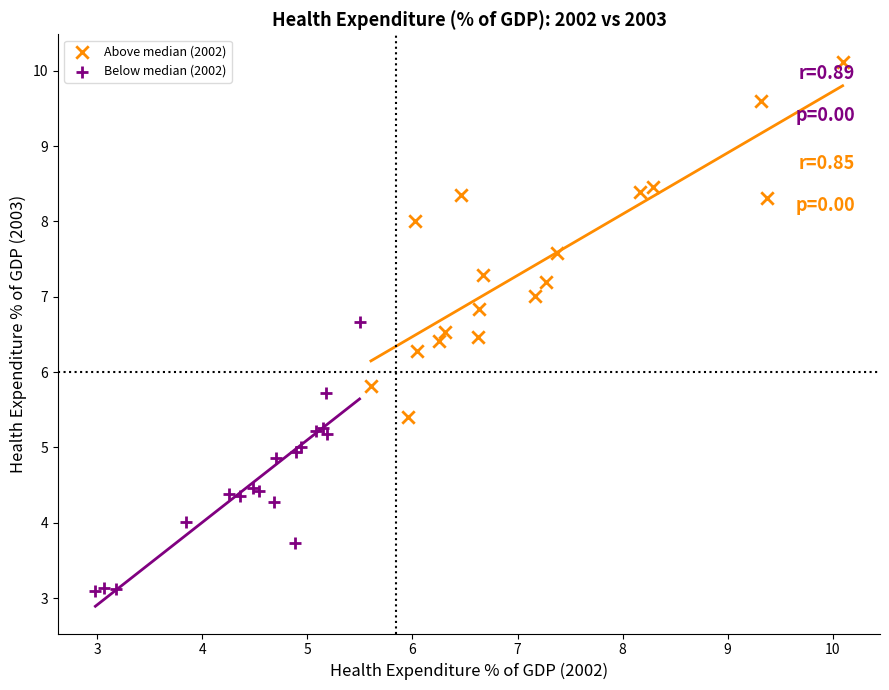

Which series contains the highest Y value?

Above median (2002)